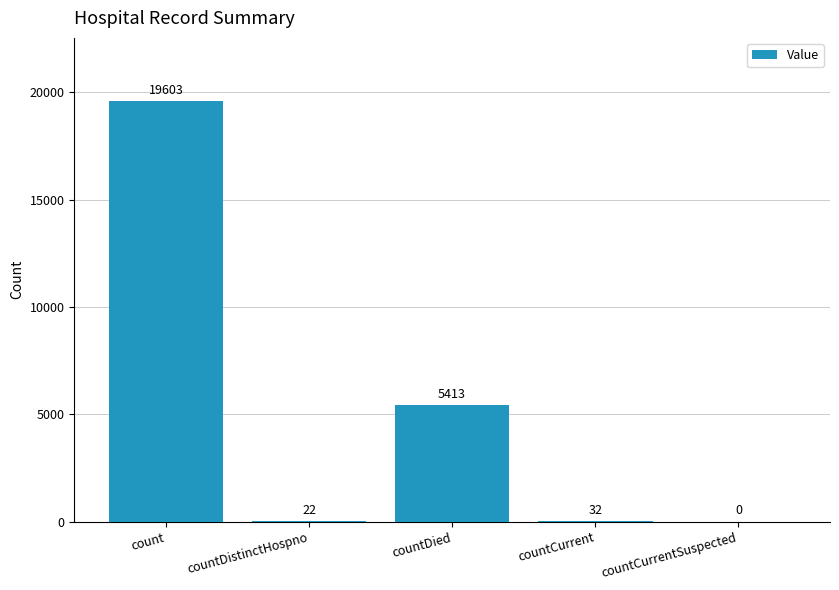

What is the change in value from countCurrent to countCurrentSuspected?

-32